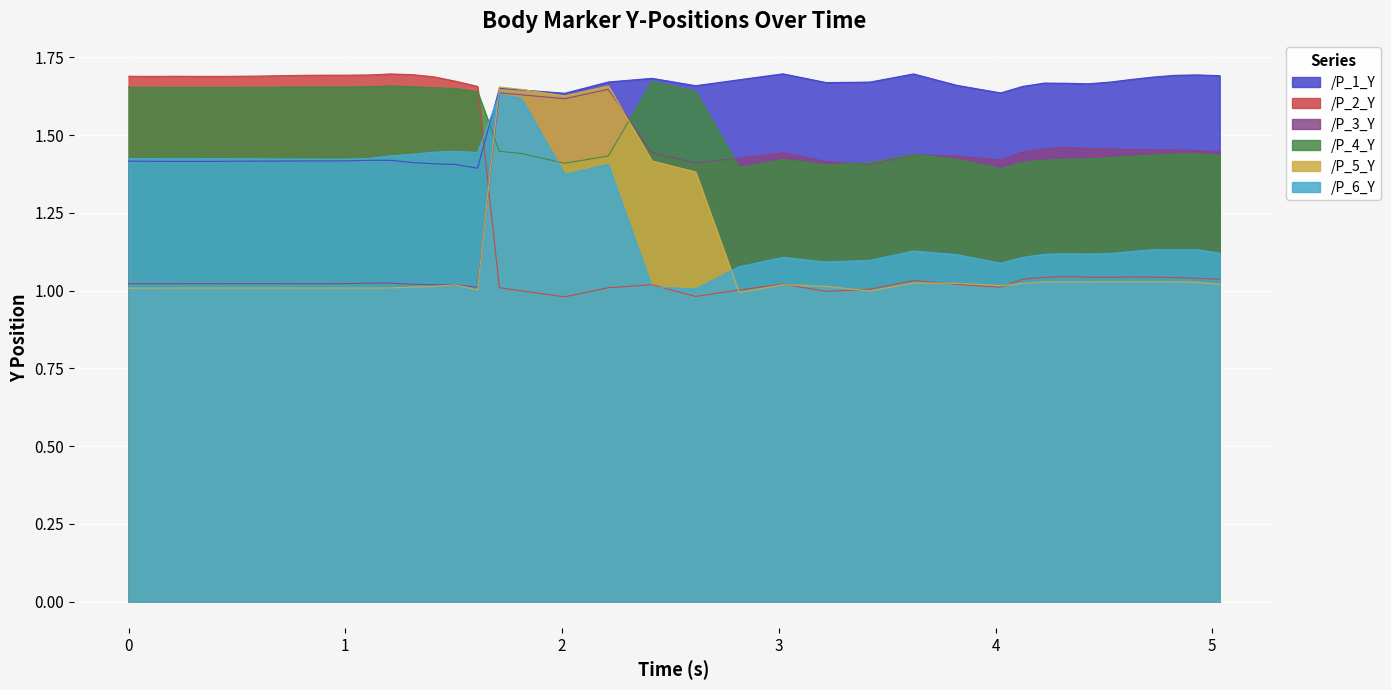

How many series are shown in this chart?

6